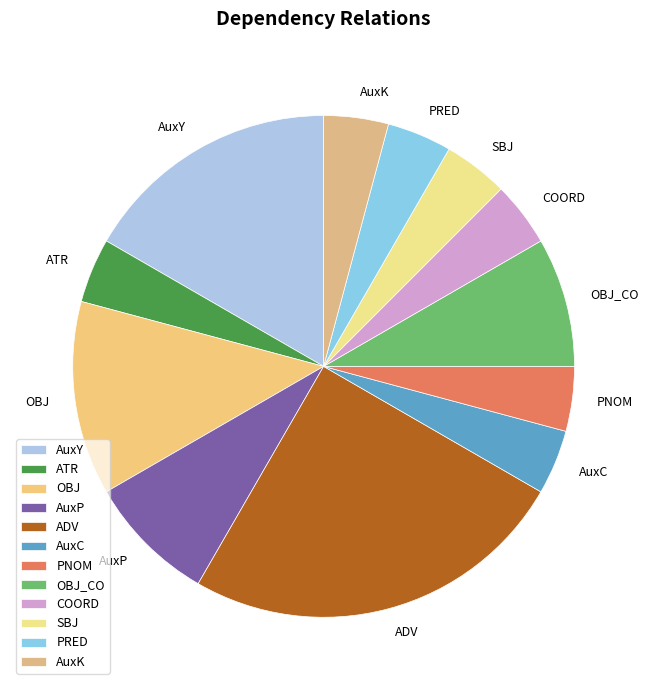

How many slices are in this pie chart?

12